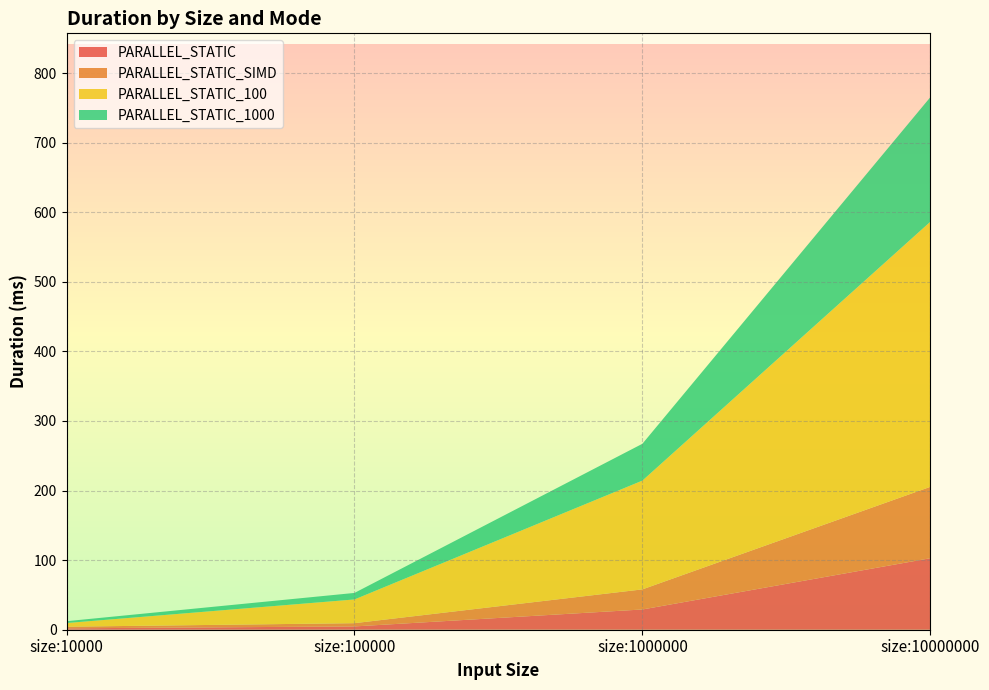

Reading left to right, what are all the values shown in this chart?

PARALLEL_STATIC: size:10000=2.0	size:100000=4.7	size:1000000=29.1	size:10000000=102.8
PARALLEL_STATIC_SIMD: size:10000=2.3	size:100000=4.7	size:1000000=28.9	size:10000000=102.6
PARALLEL_STATIC_100: size:10000=5.3	size:100000=34.1	size:1000000=156.3	size:10000000=380.9
PARALLEL_STATIC_1000: size:10000=2.7	size:100000=9.4	size:1000000=52.9	size:10000000=179.0